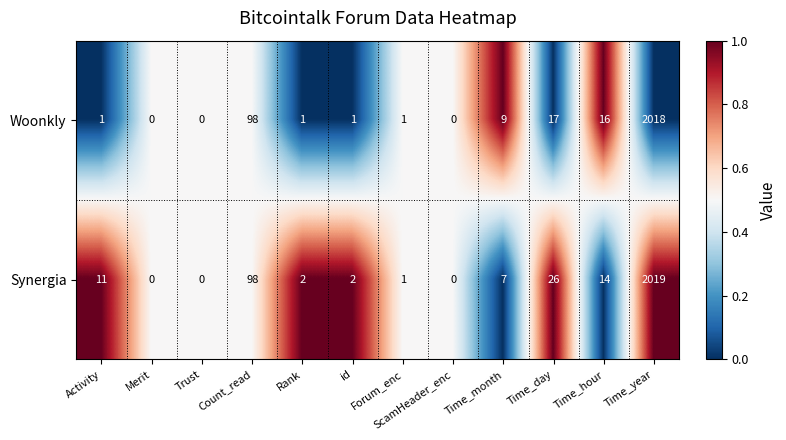

At which category is the sum across all series the highest?

Time_year